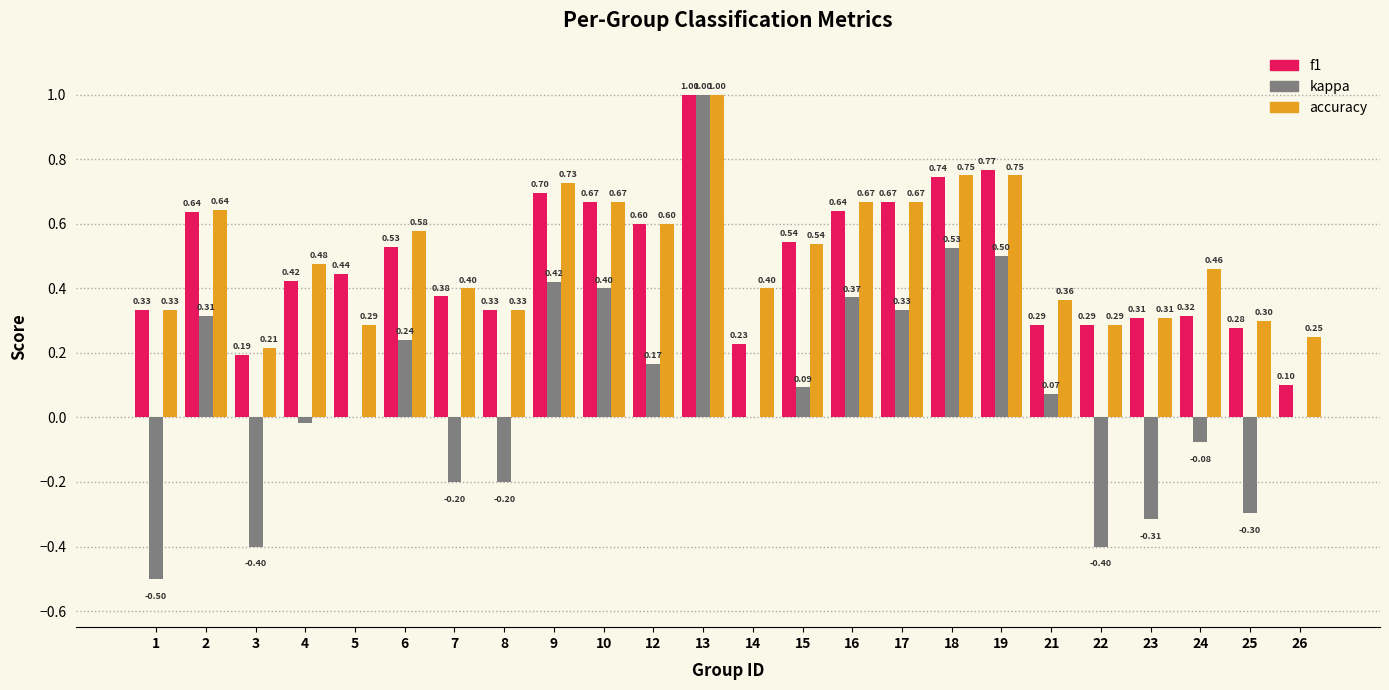

What are all the series names shown in the legend?

f1, kappa, accuracy